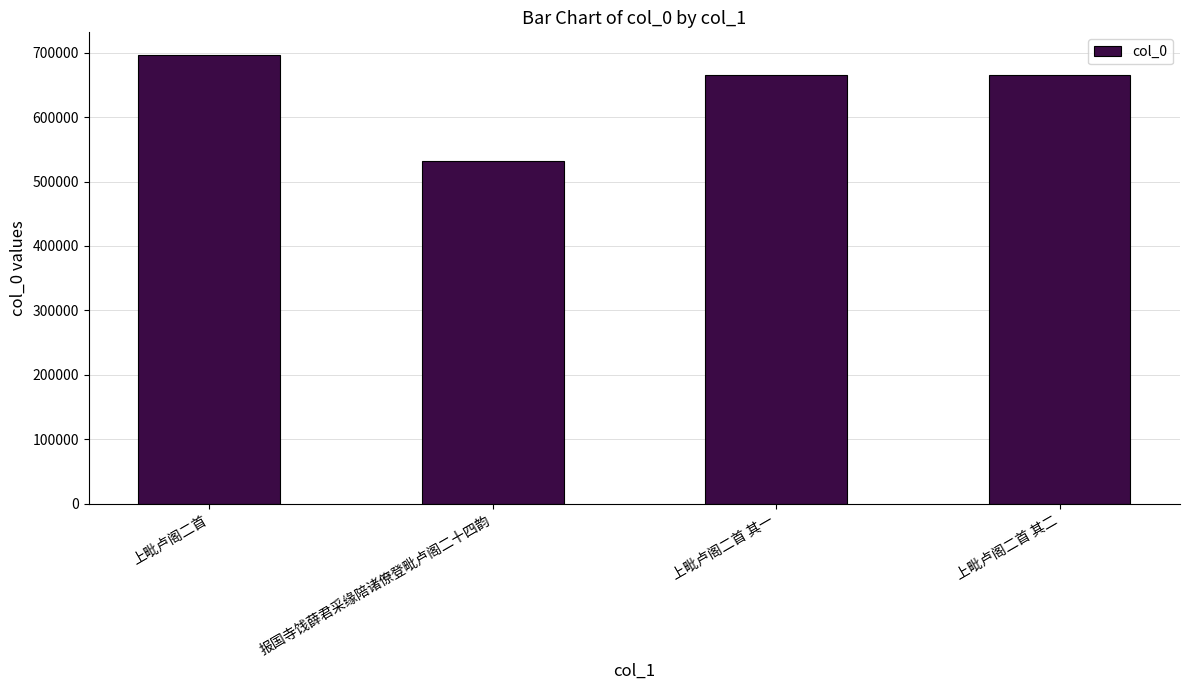

What is the sum of the values at 报国寺饯薛君采缘陪诸僚登毗卢阁二十四韵 and 上毗卢阁二首 其一?

1198275